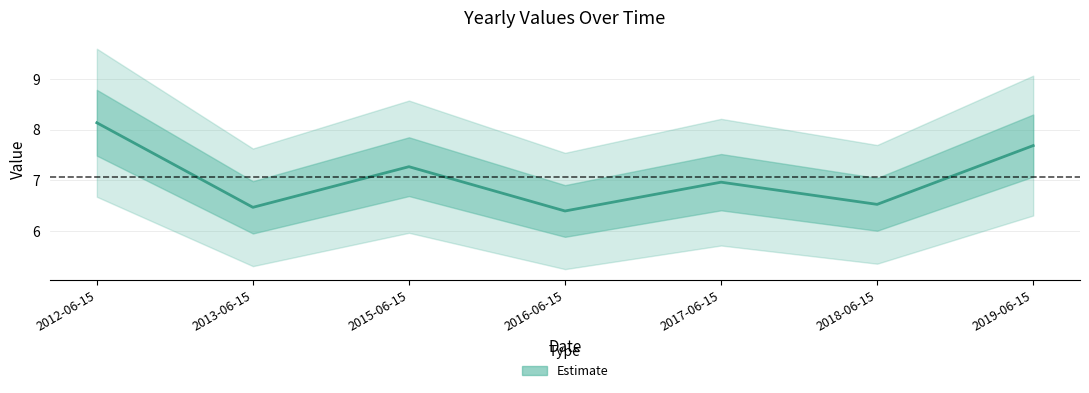

The value at 2013-06-15 is 3.2. True or false?

False